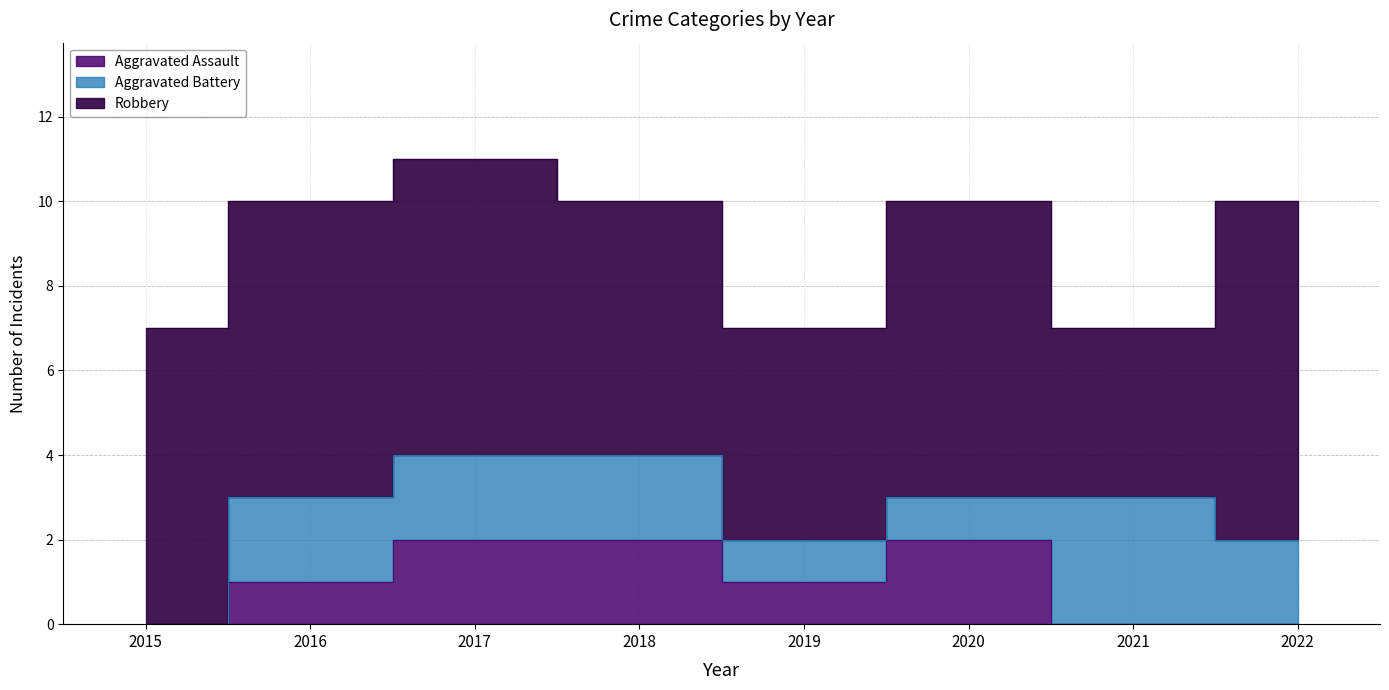

What is the value of the Aggravated Battery point at the 2nd from the left?

2